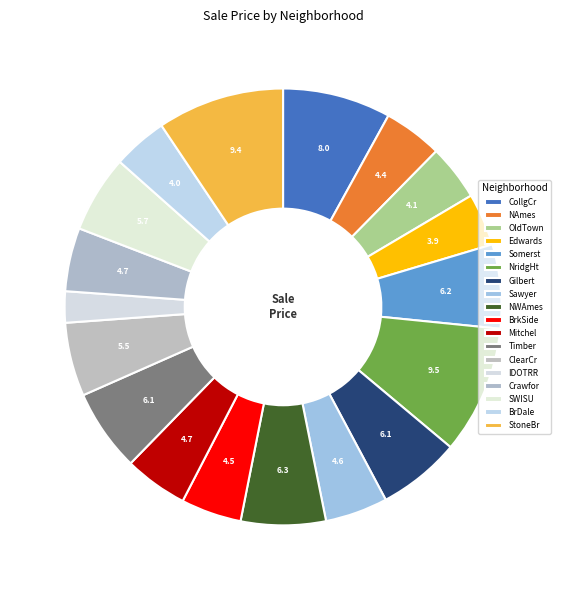

What percentage is the NAmes slice, to the nearest percent?

4%